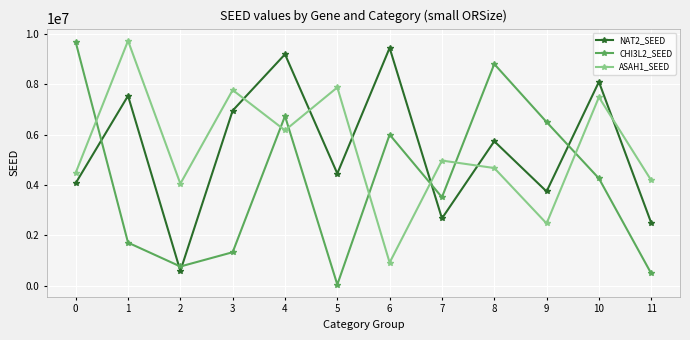

What is the spread (max minus min) of values at 2?

3459599